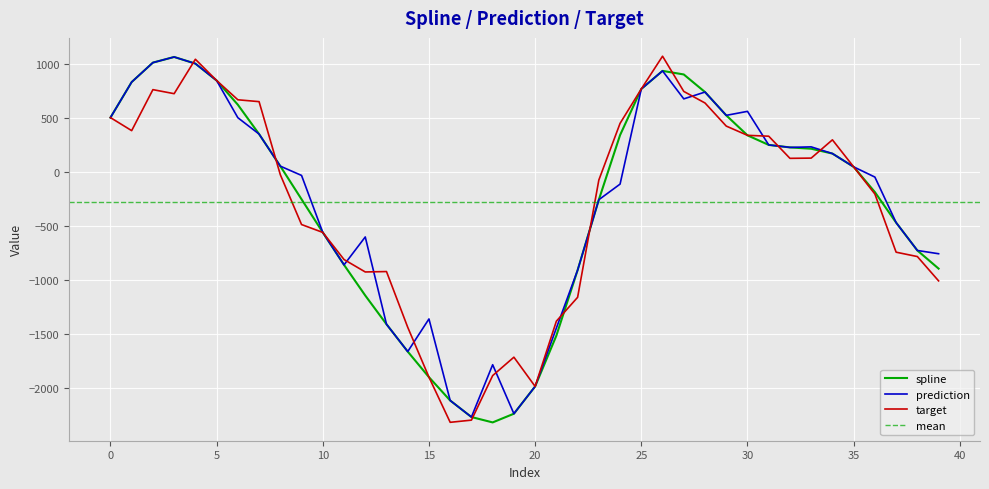

Is this an area chart (filled region under the line)?

No